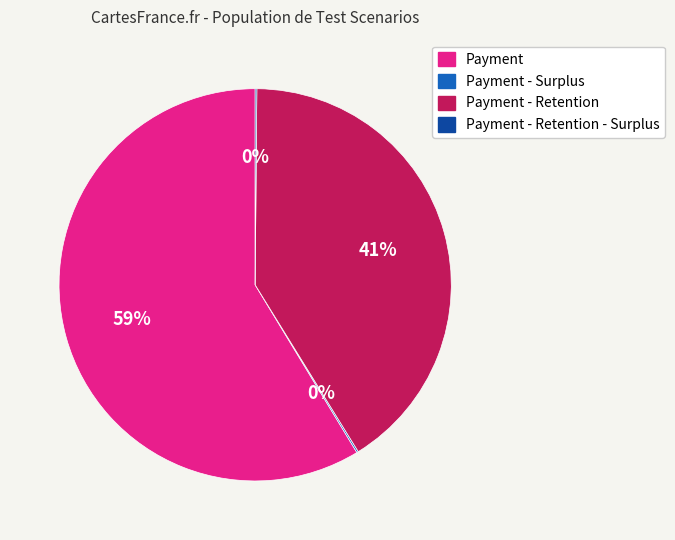

Is there a majority slice in this chart?

Yes